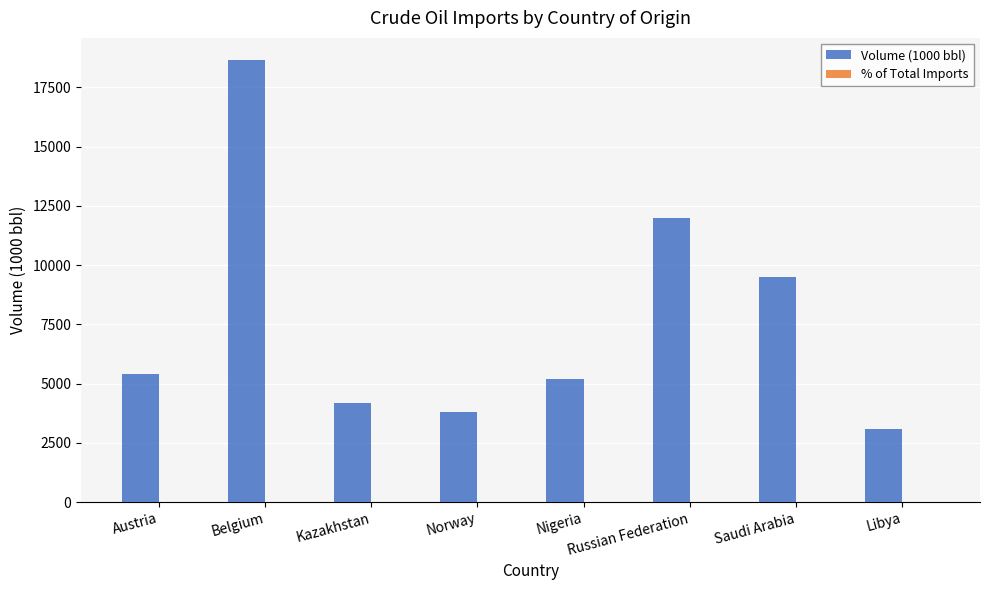

At which category is the sum across all series the highest?

Belgium